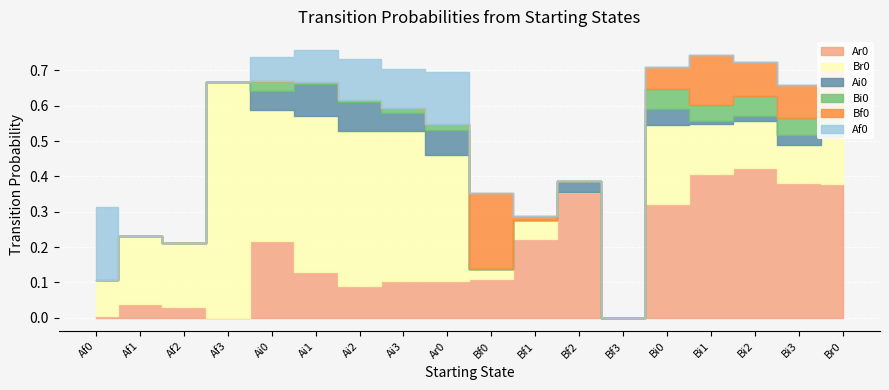

Which series has the widest spread of values?

Br0